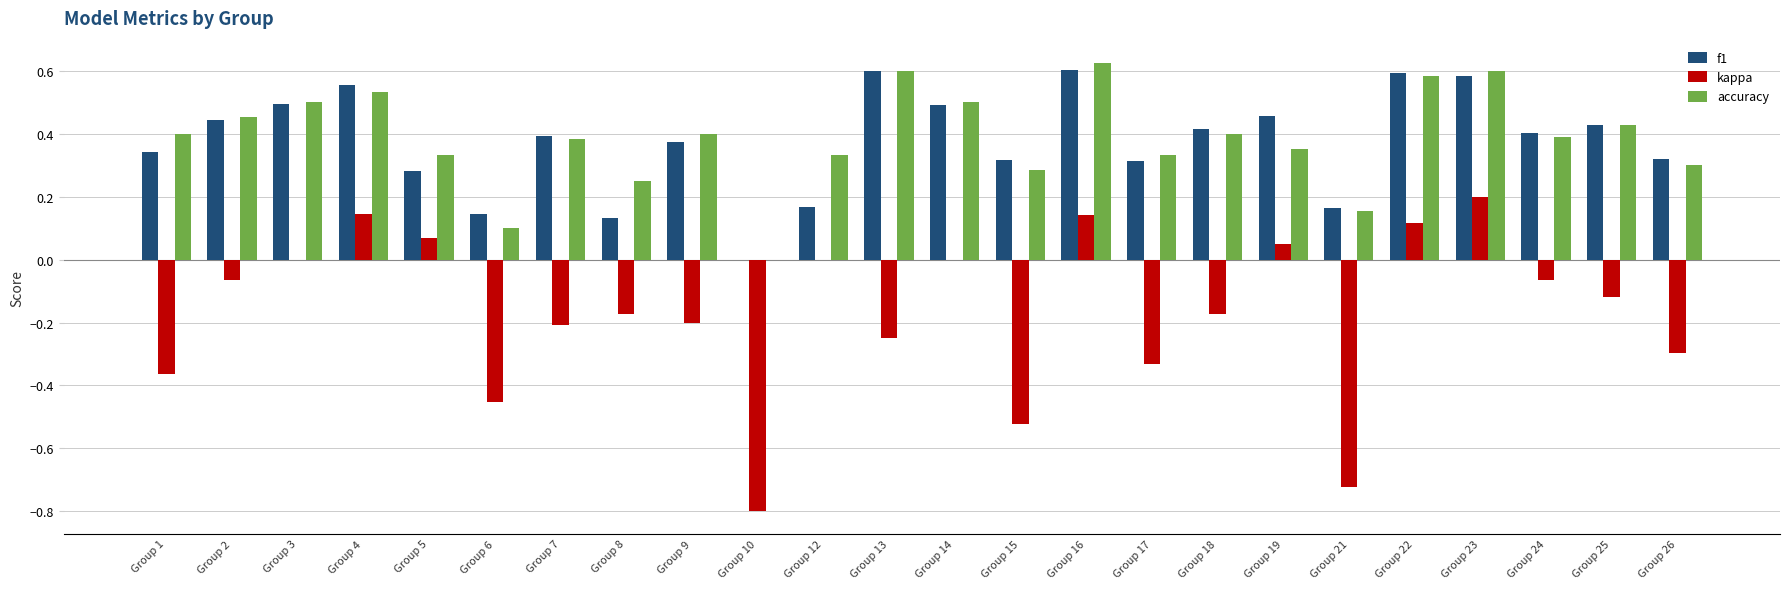

How many positive values does the accuracy series have?

23